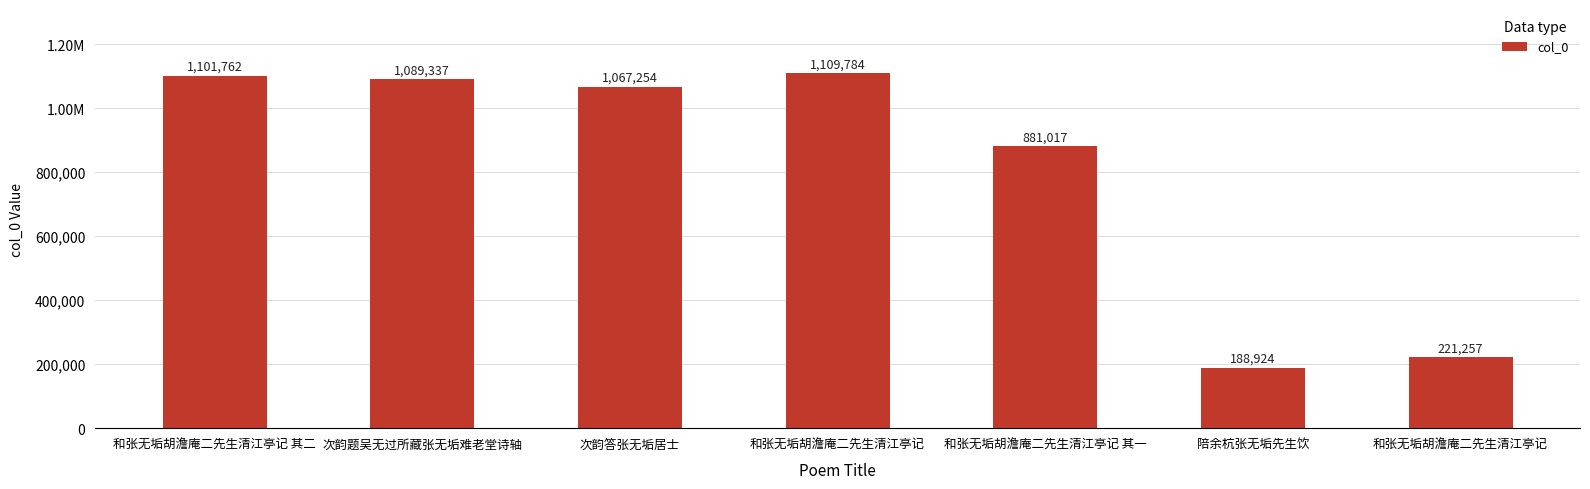

List the labels in order of value, smallest first.

陪余杭张无垢先生饮, 和张无垢胡澹庵二先生清江亭记, 和张无垢胡澹庵二先生清江亭记 其一, 次韵答张无垢居士, 次韵题吴无过所藏张无垢难老堂诗轴, 和张无垢胡澹庵二先生清江亭记 其二, 和张无垢胡澹庵二先生清江亭记